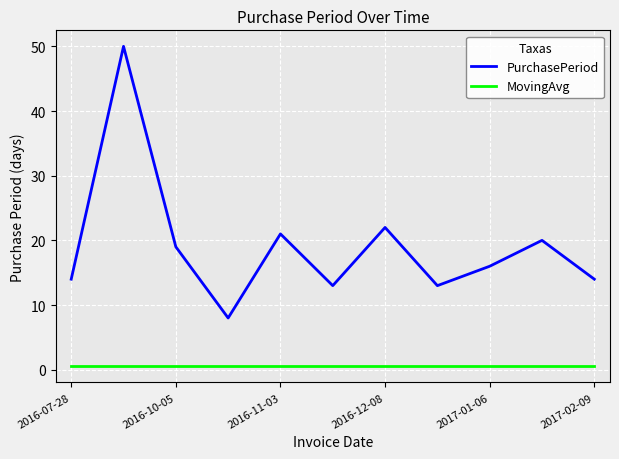

True or false: MovingAvg and PurchasePeriod cross at least once.

False